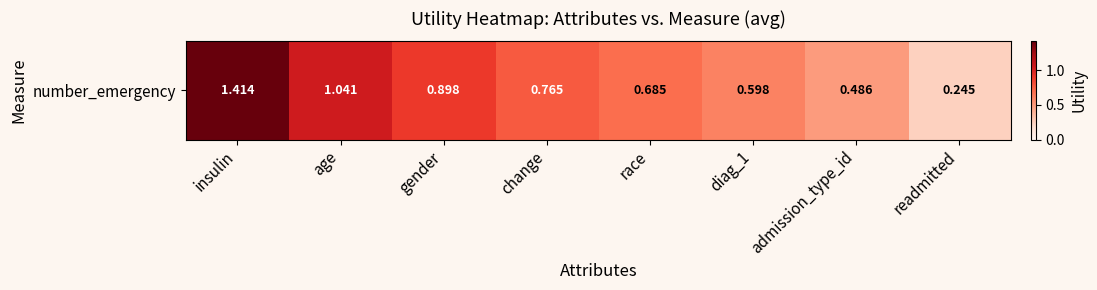

Between age and readmitted, which is larger?

age